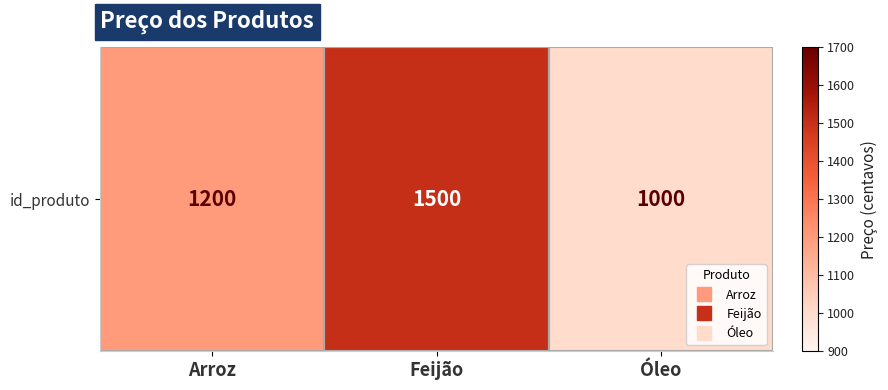

The chart shows a value of 1000 at Óleo. True or false?

True